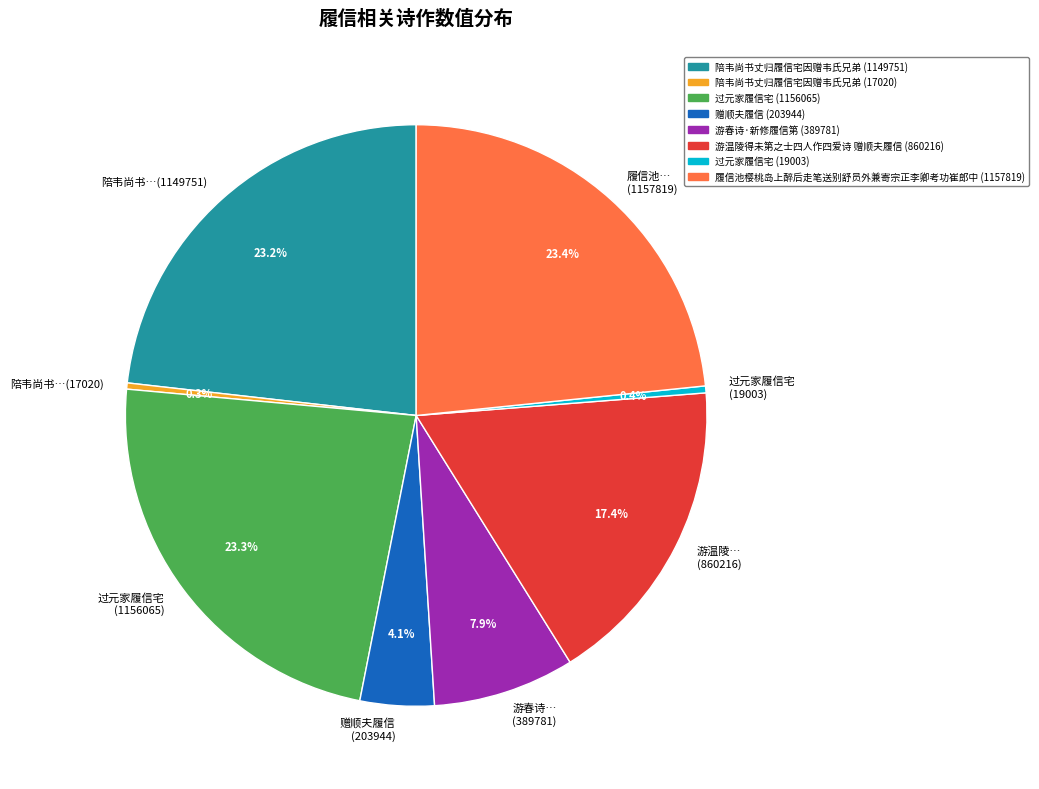

Is 过元家履信宅 (1156065) the majority of the pie?

No